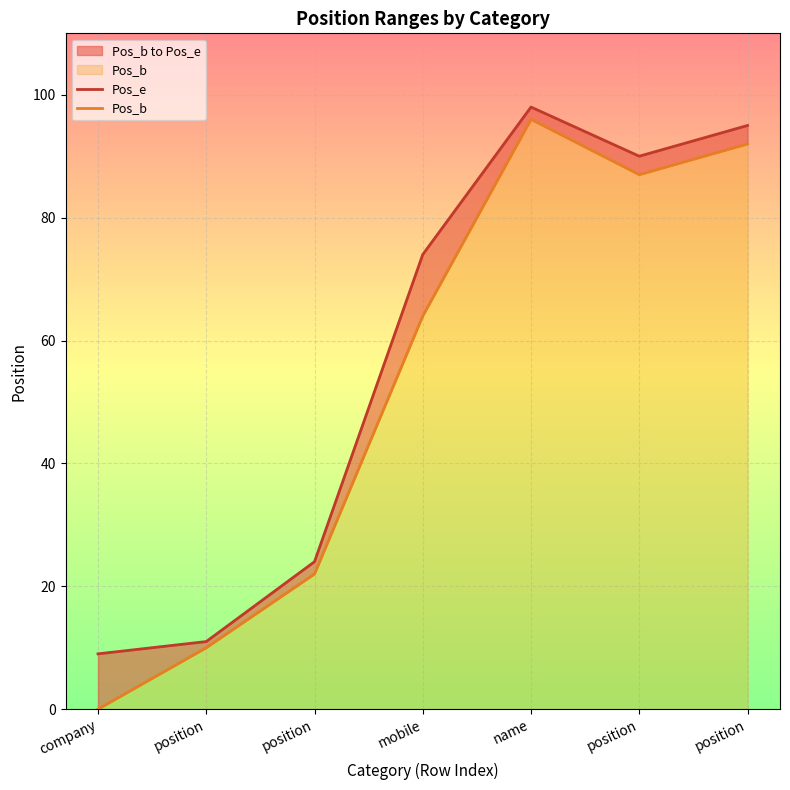

Reading left to right, extract all data points from this chart.

Pos_e: company=9	position=11	position=24	mobile=74	name=98	position=90	position=95
Pos_b: company=0	position=10	position=22	mobile=64	name=96	position=87	position=92